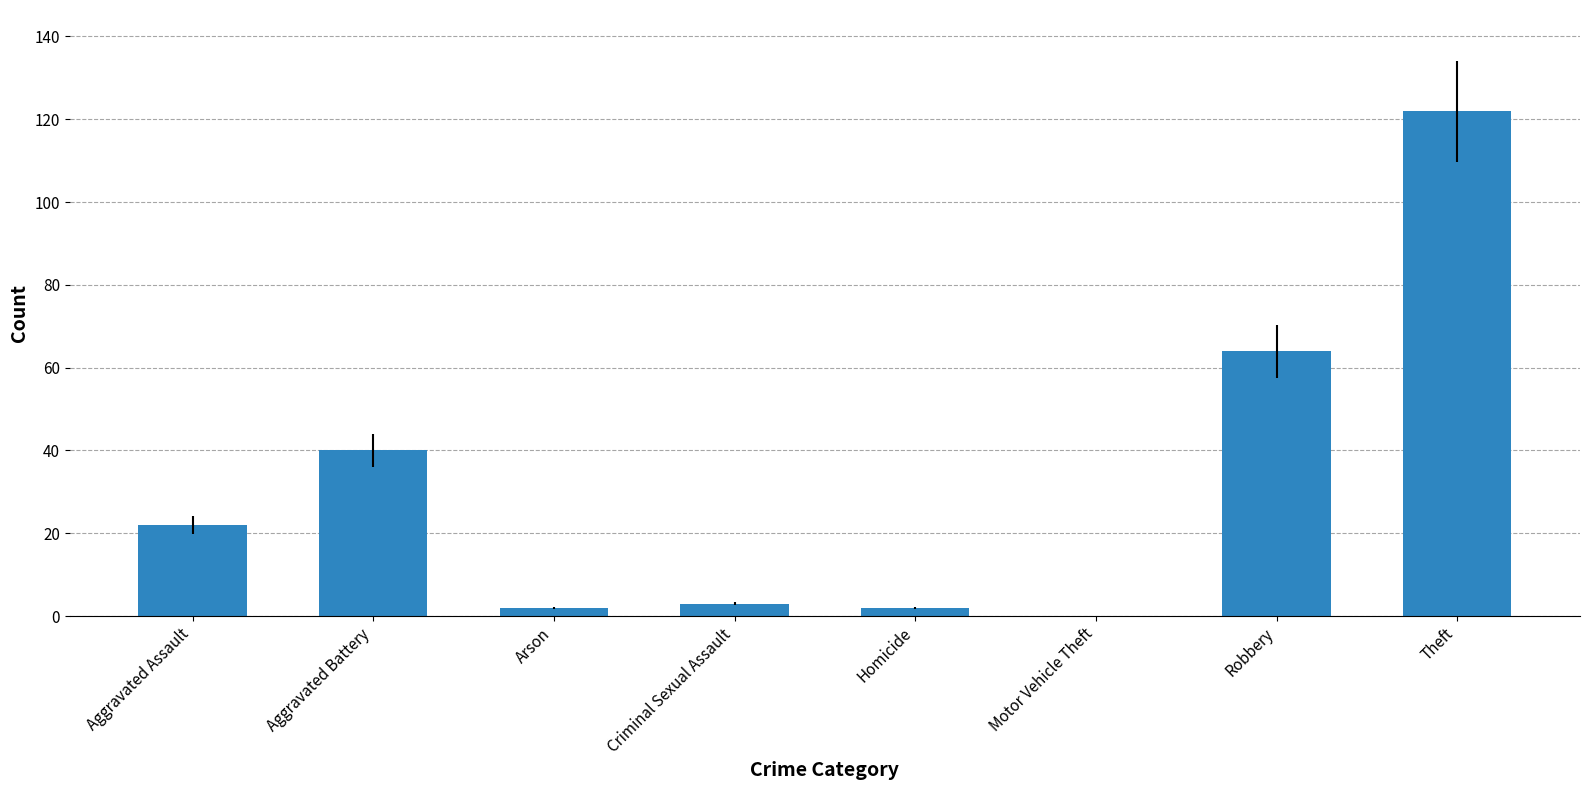

The value at Motor Vehicle Theft is 42. True or false?

False